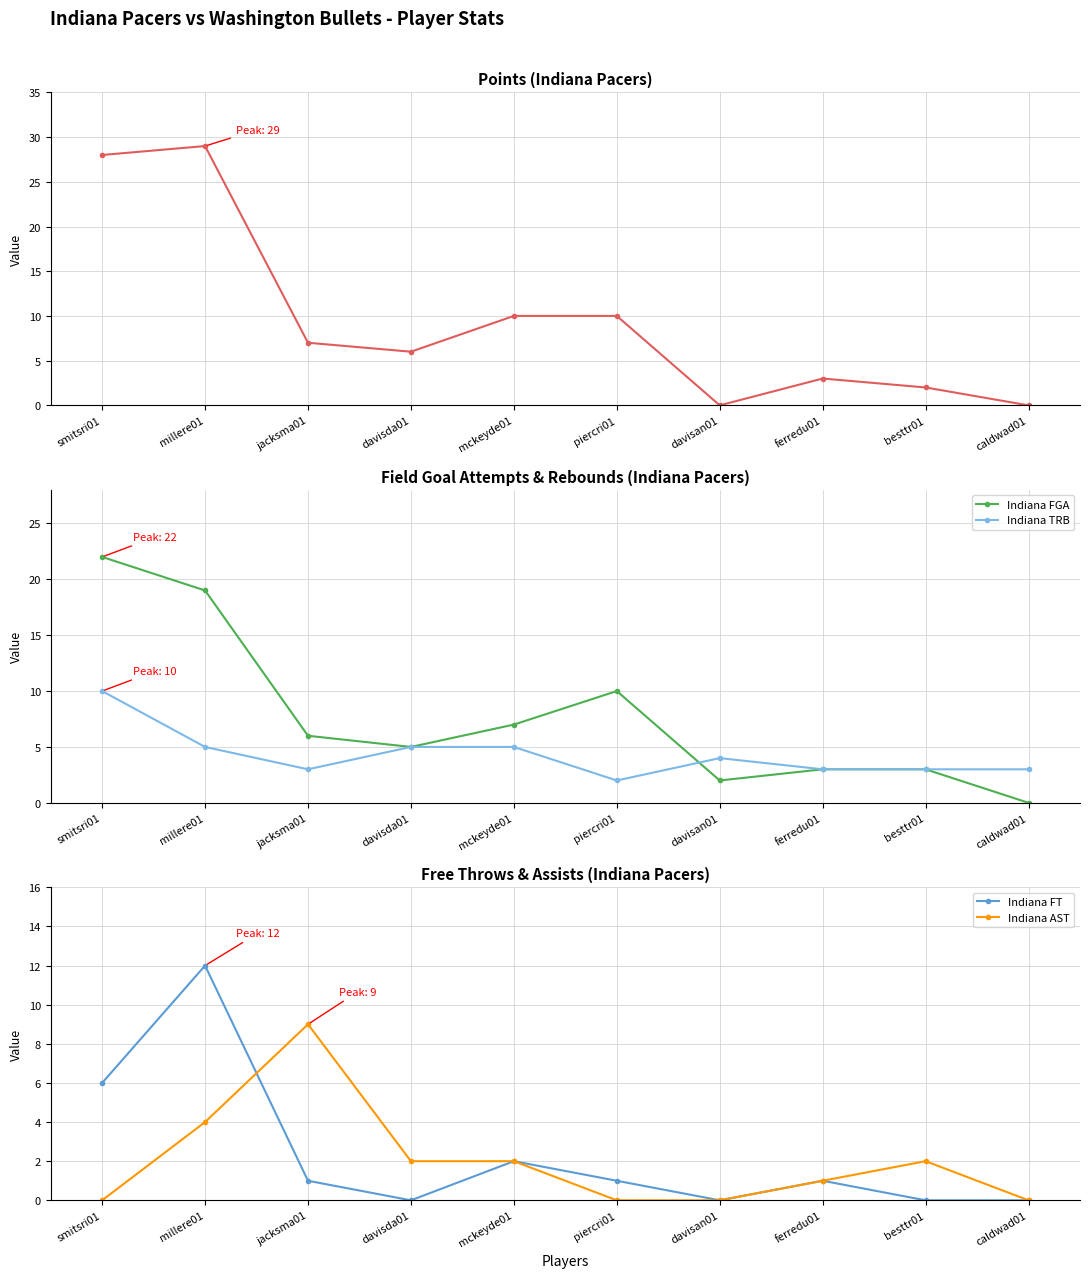

How many Indiana AST values are between 0 and 2?

8